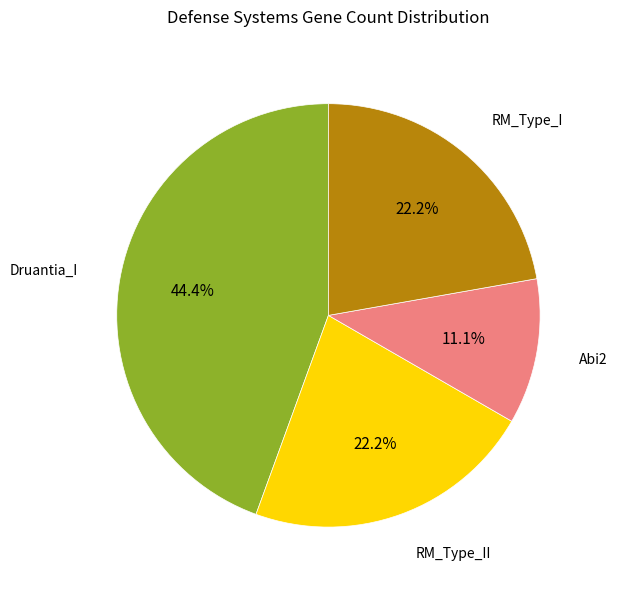

Approximately how many times larger is the value at RM_Type_II compared to Druantia_I?

0.5